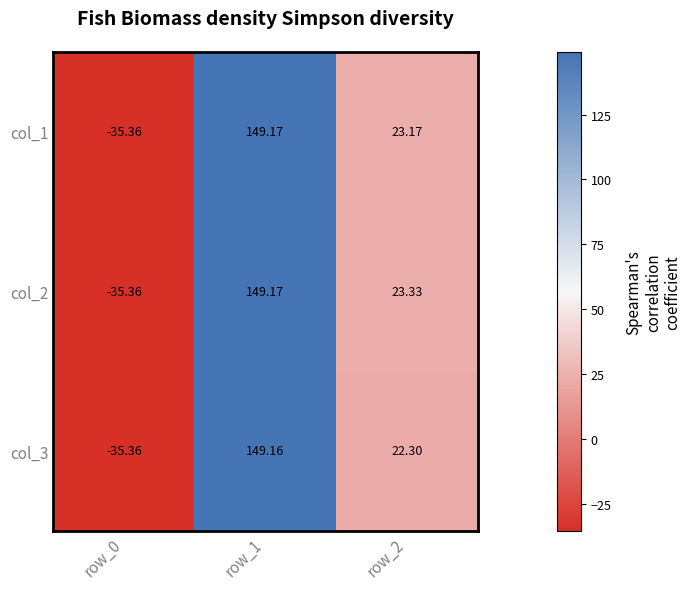

Is the value of col_3 at row_2 greater than the value of col_2 at row_1?

No